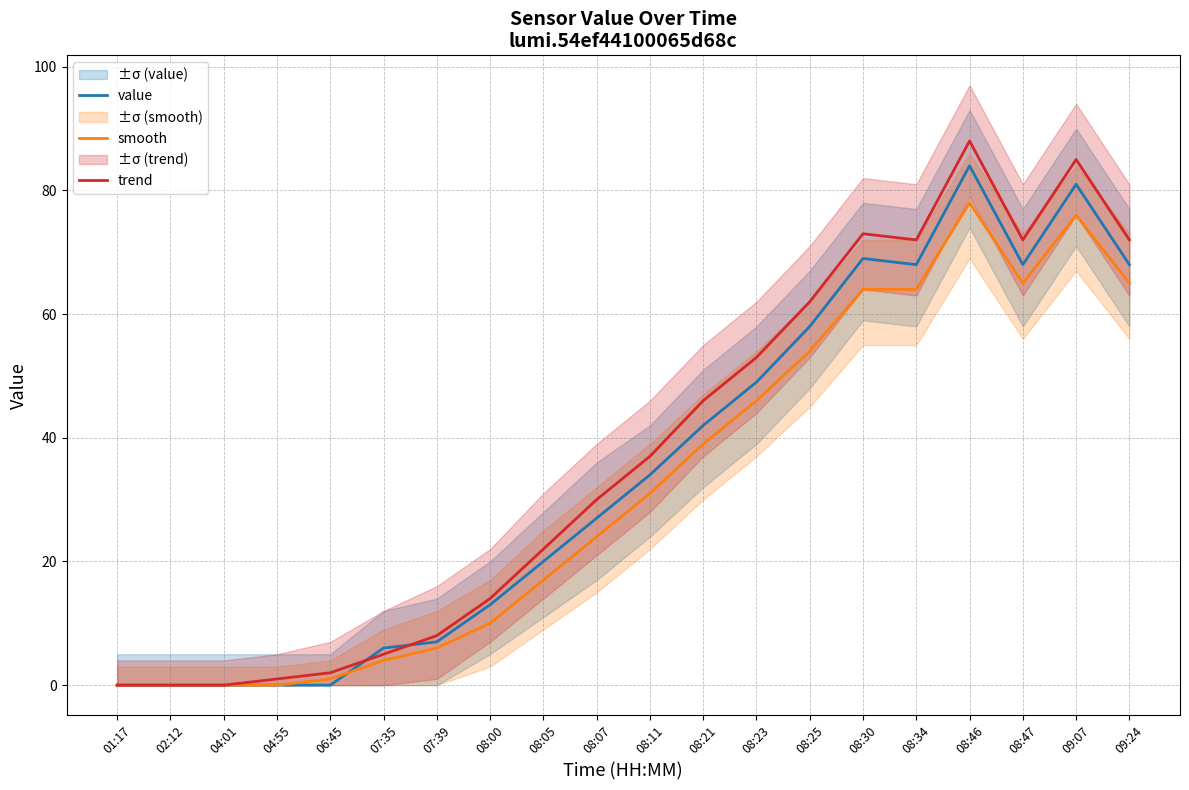

What are all the series names shown in the legend?

value, smooth, trend